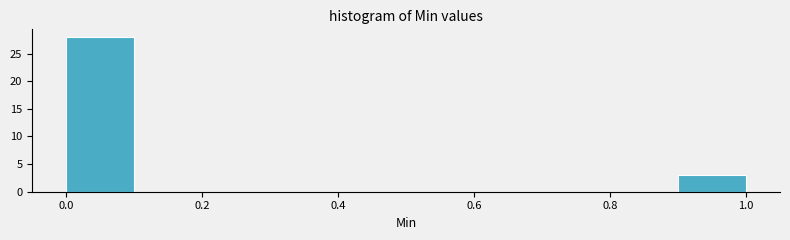

Over which range of the x-axis is the bar tallest?

0.0 to 0.1